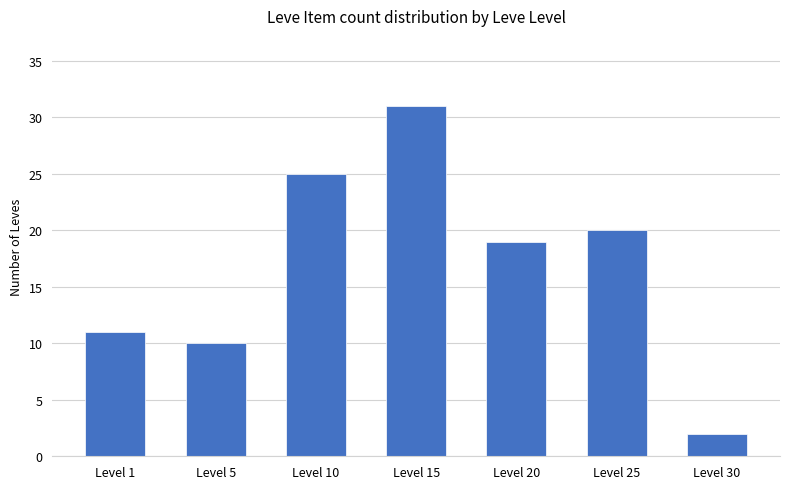

What is the value of the 7th bar from the left?

2